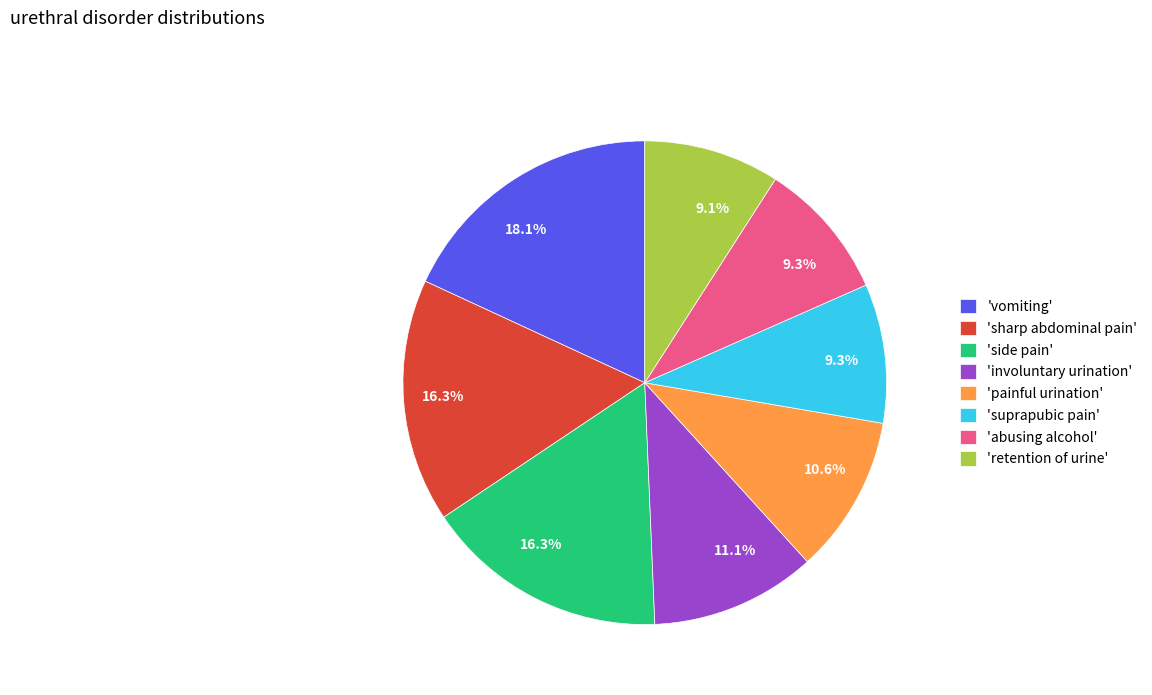

Combined, what portion of the pie is 'painful urination' and 'abusing alcohol'?

19.9%